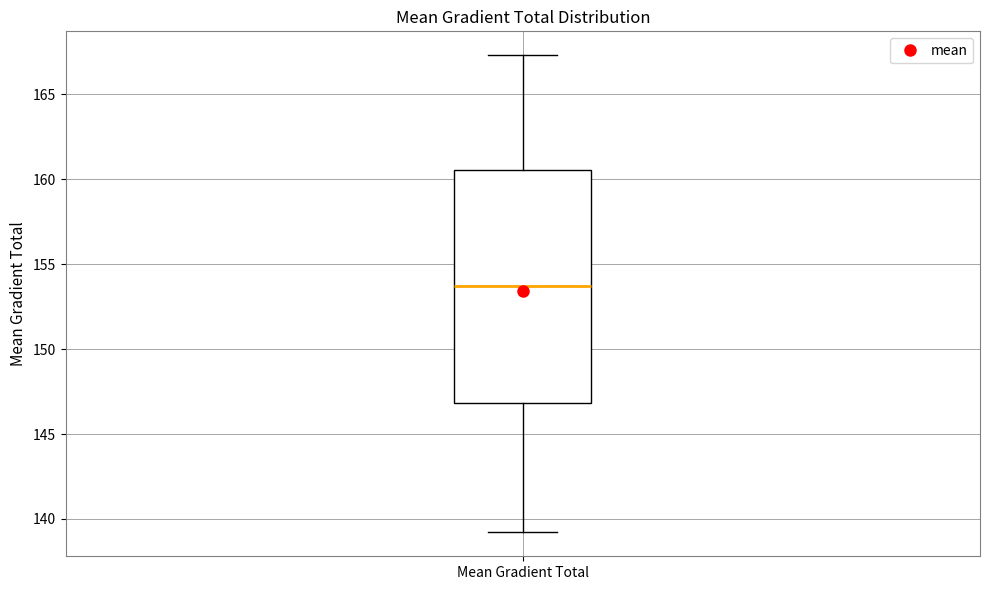

Transcribe this box plot: give where the median line is, the range the box spans, and where the two whiskers end, as read against the y-axis. The values are not printed on the chart, so give them approximately, as read against the axis.

median 153.5, box 147.0 to 160.5, whiskers 139.0 to 167.5